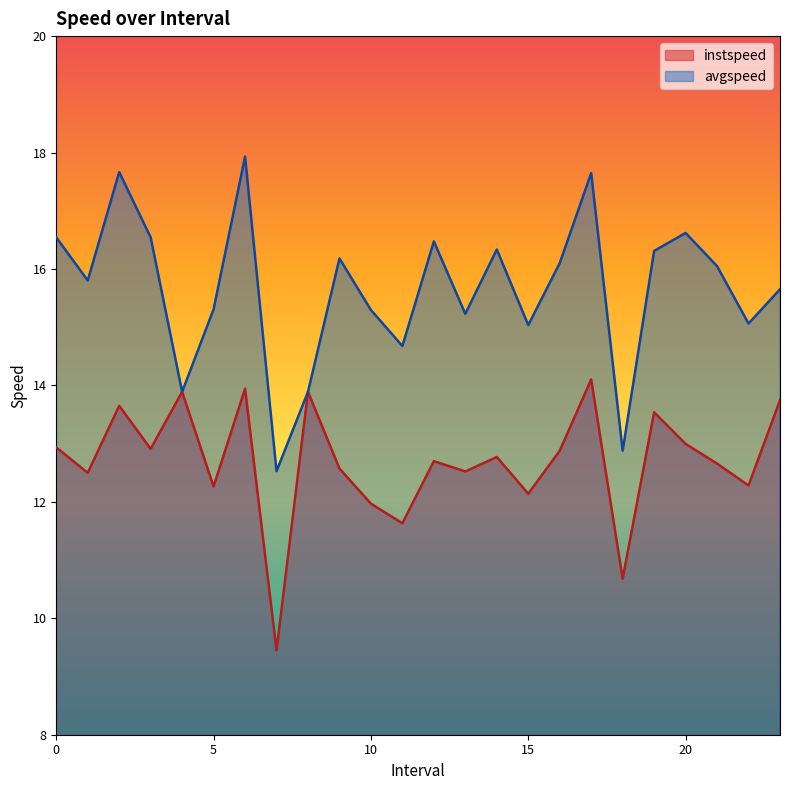

What is the label of the 20th point from the left?

19.0